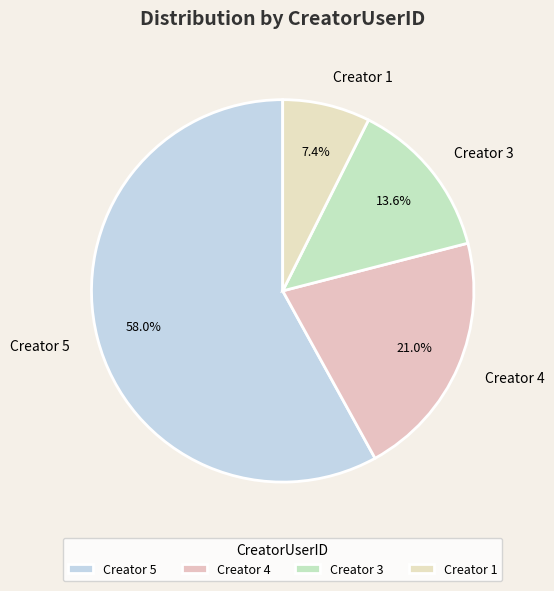

Rank the categories by value from highest to lowest.

Creator 5, Creator 4, Creator 3, Creator 1